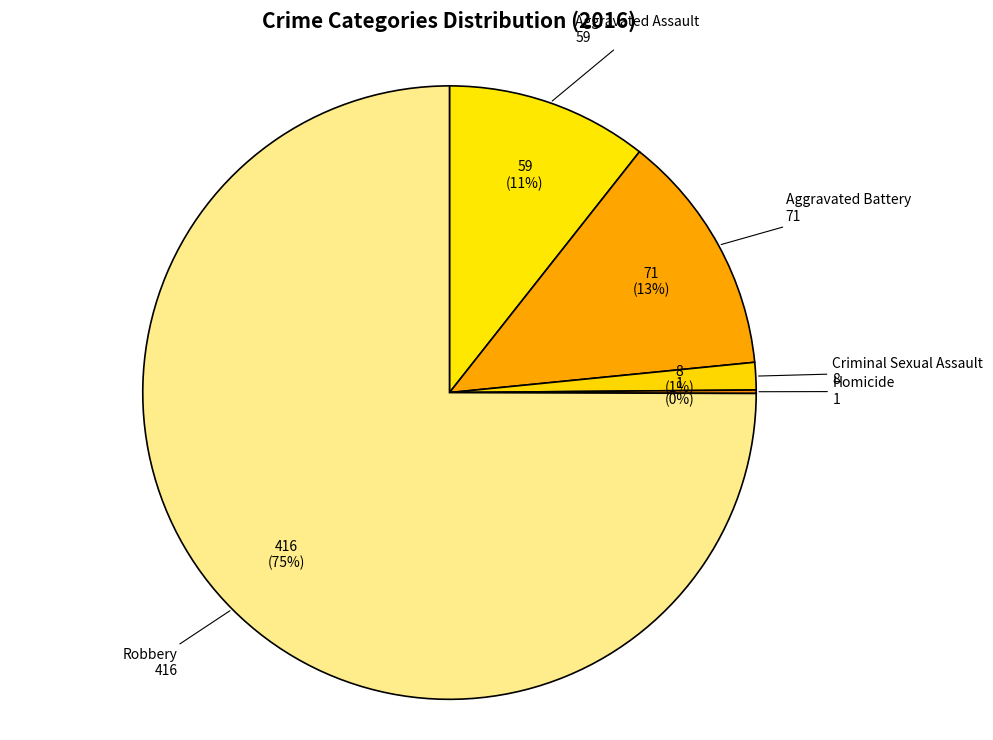

Which slice is the largest?

Robbery